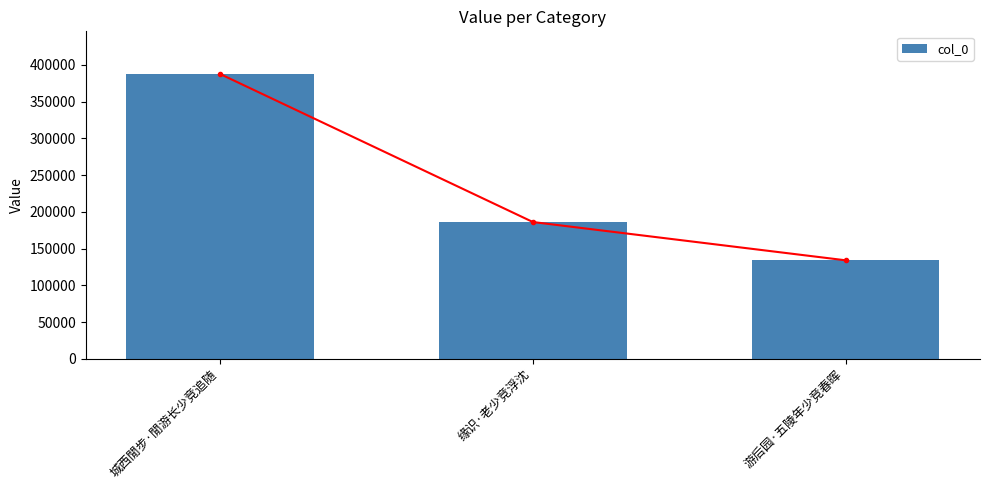

Count the values in the range 134135 to 387439.

3